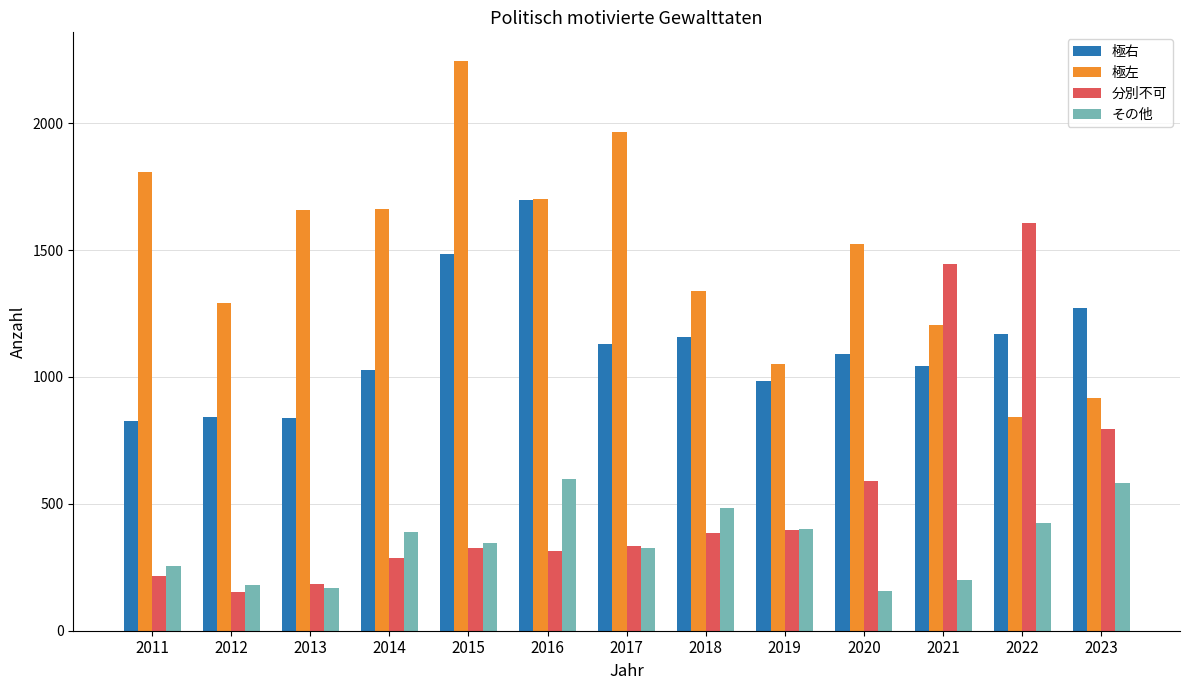

Is it true that 極右 equals 986 at 2019?

True